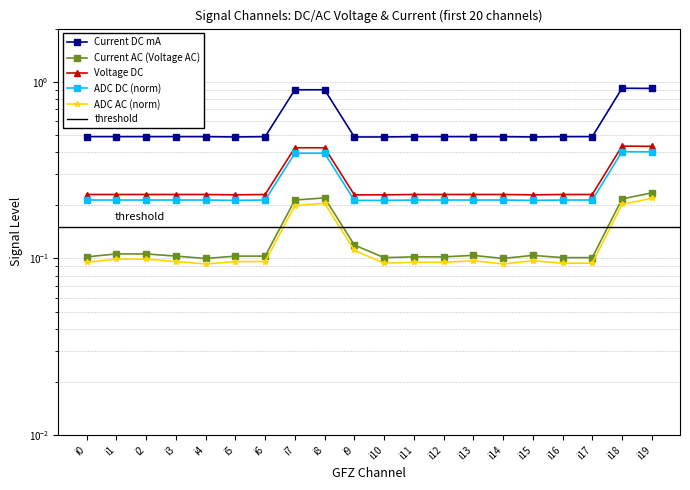

Between i1 and i11, which is larger?

i1